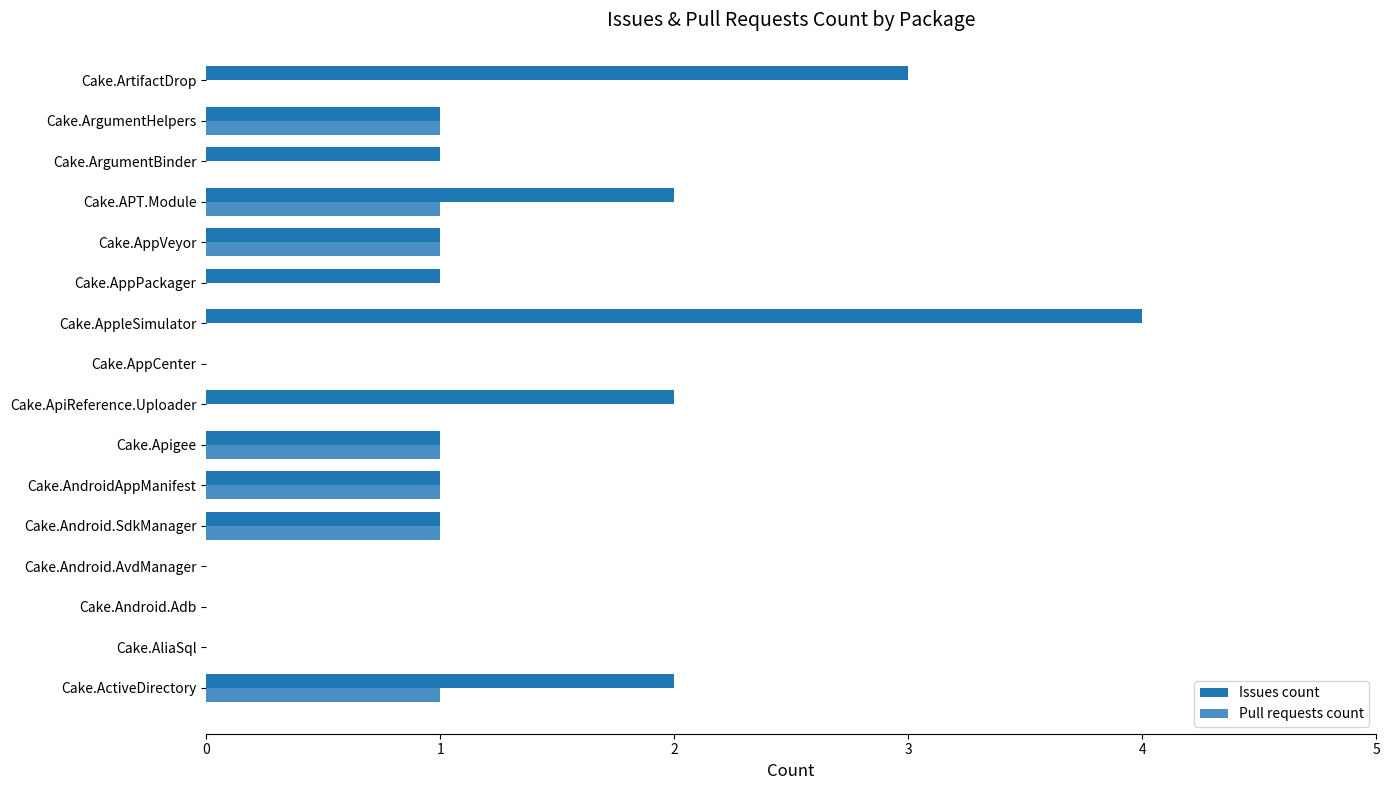

Is the value of Issues count at Cake.AppleSimulator greater than the value of Pull requests count at Cake.ArgumentBinder?

Yes